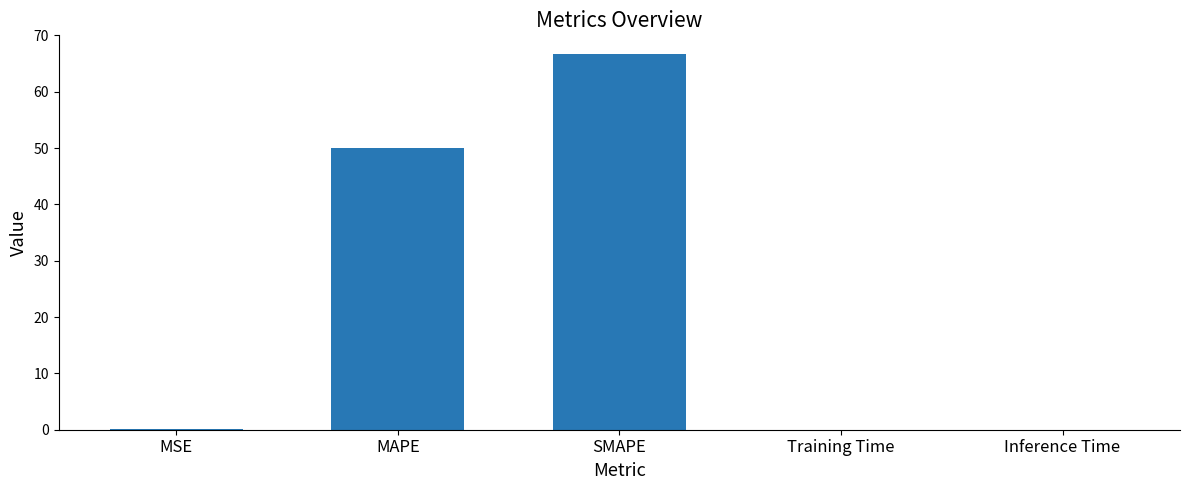

Where is the data nearest to the value 33?

MAPE